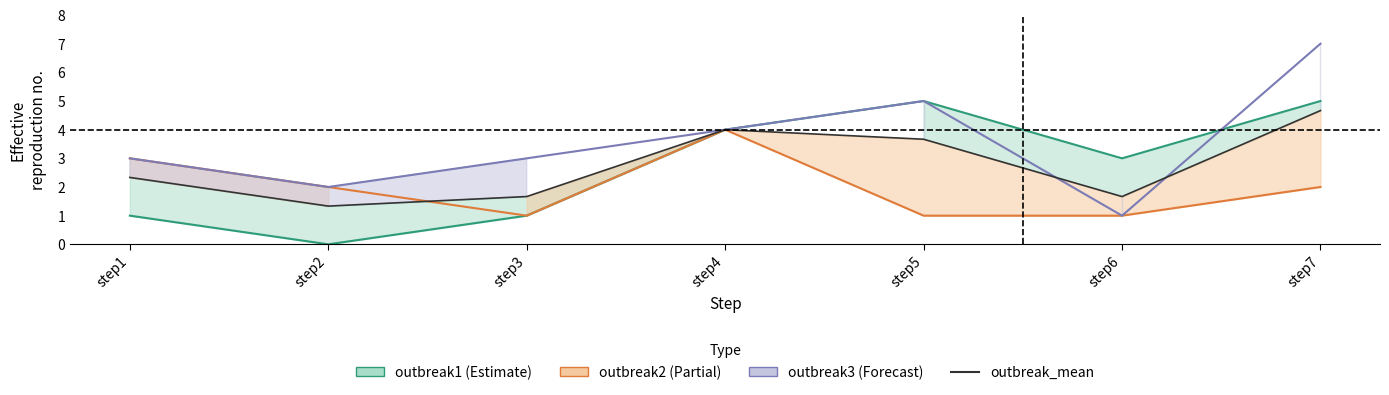

Does the chart have visible grid lines?

No